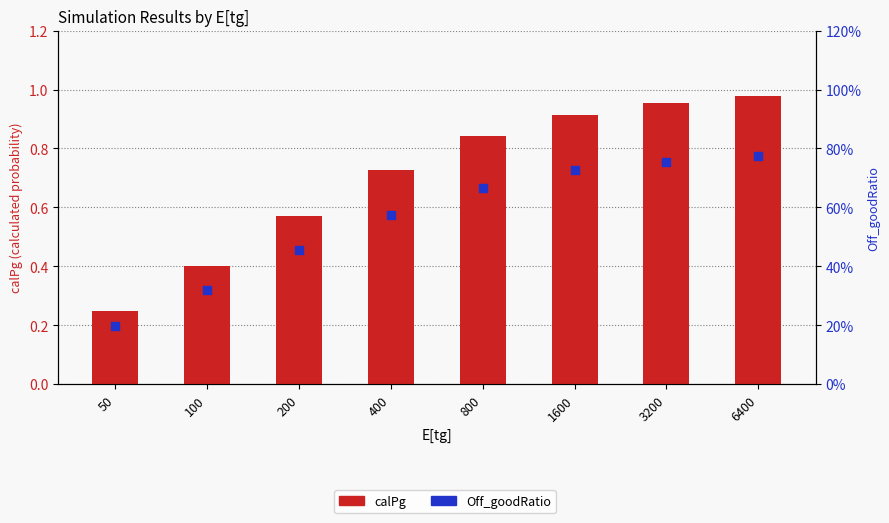

Which series has the widest spread of Y values?

calPg